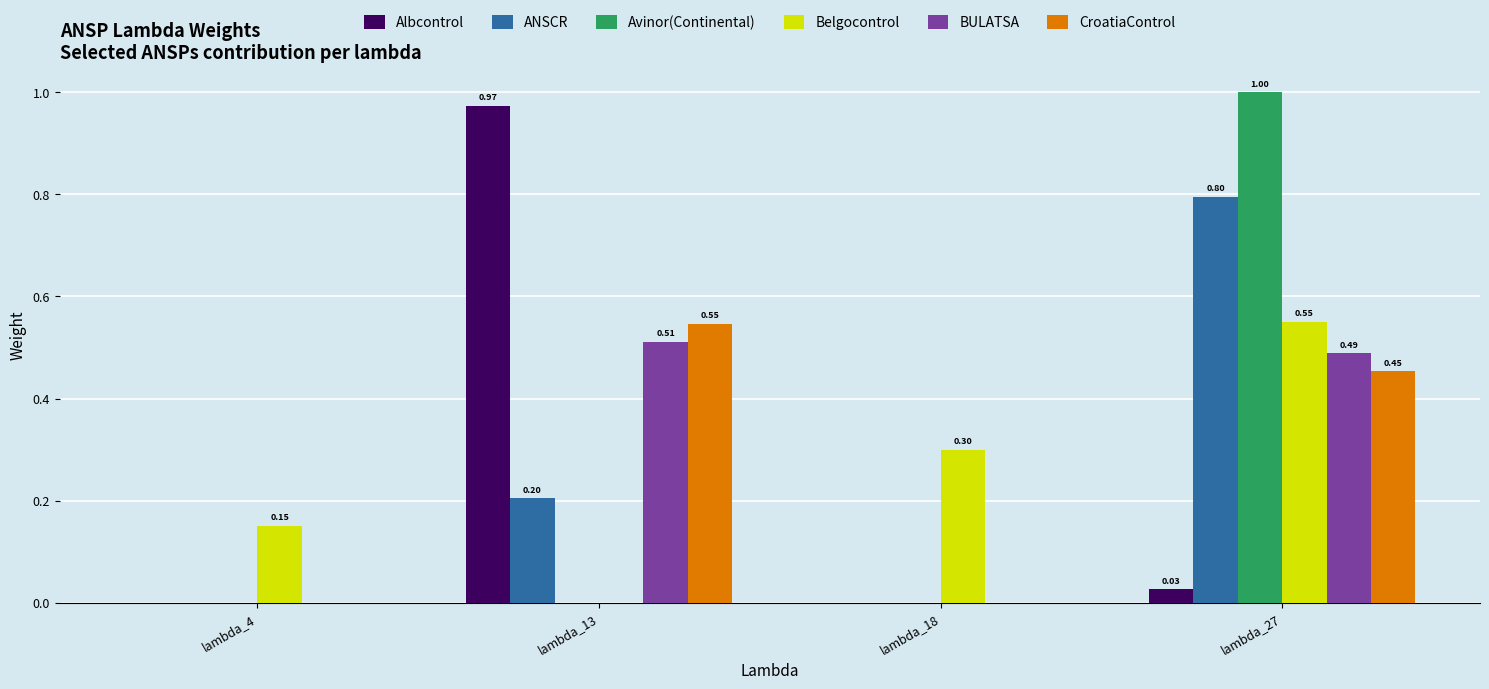

What is the sum of all BULATSA values?

1.0